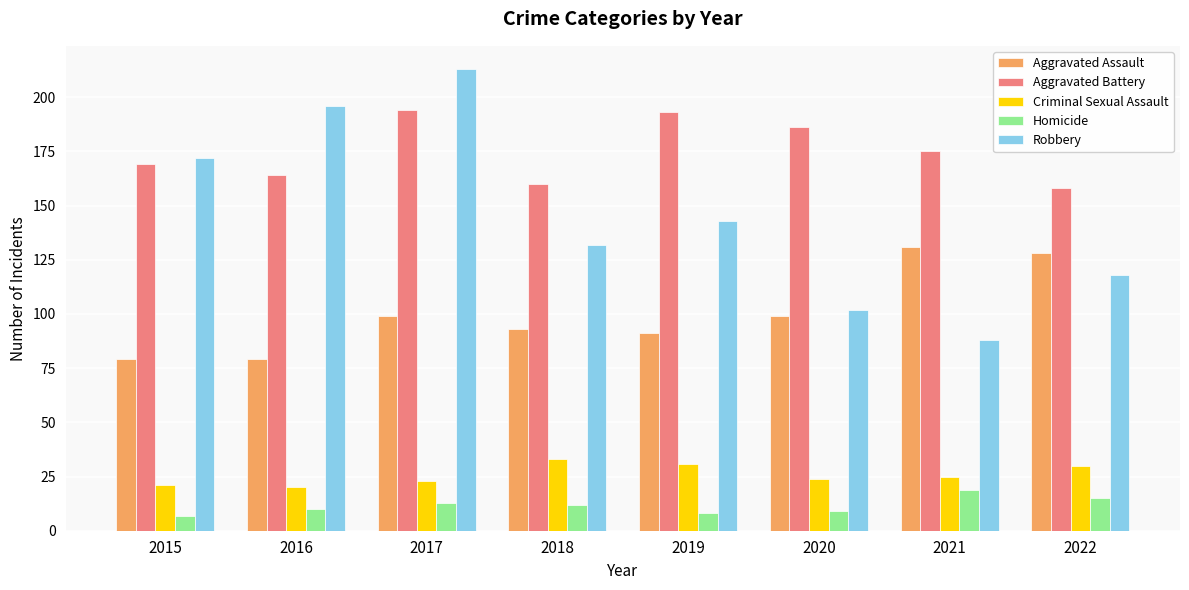

What are all the series names shown in the legend?

Aggravated Assault, Aggravated Battery, Criminal Sexual Assault, Homicide, Robbery